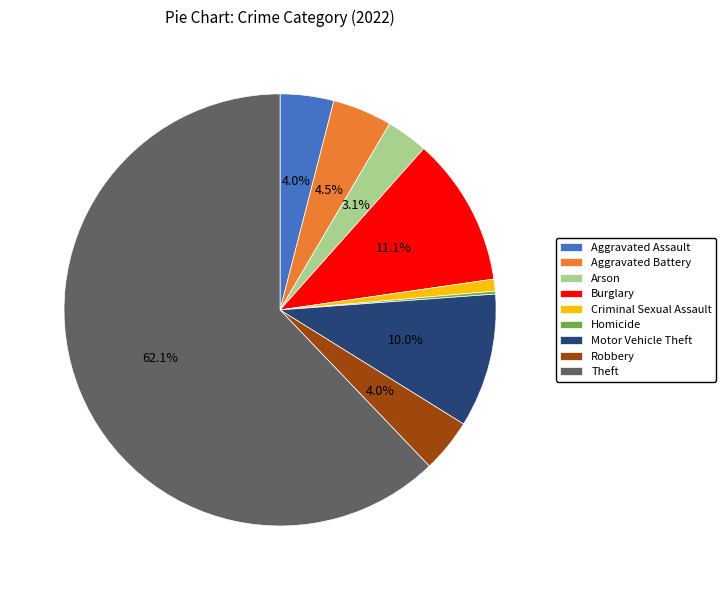

What percentage is NOT represented by Aggravated Assault?

96.0%